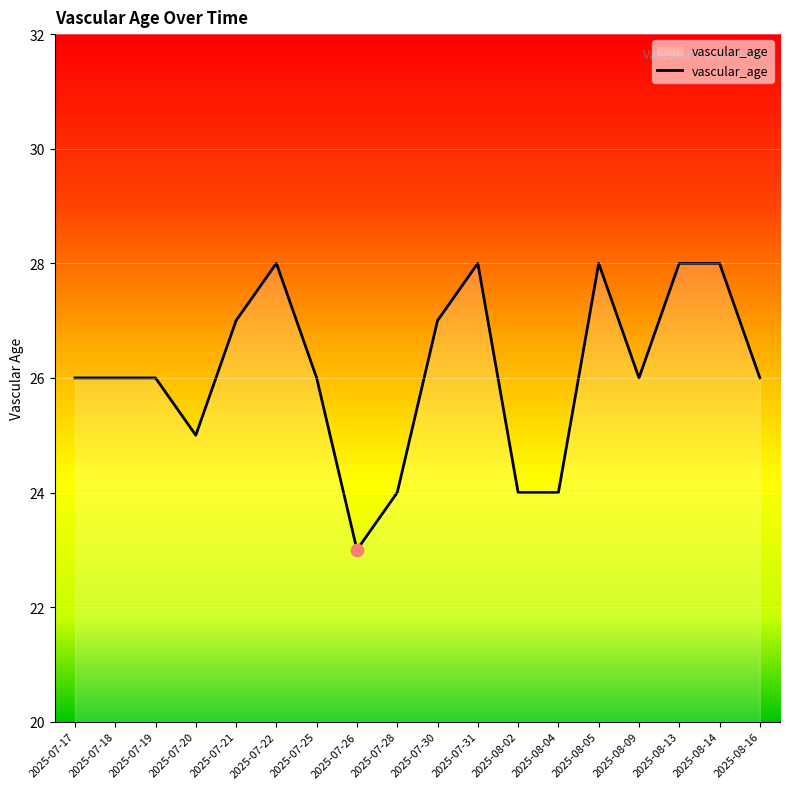

Approximately how many times larger is the value at 2025-08-05 compared to 2025-07-18?

1.1